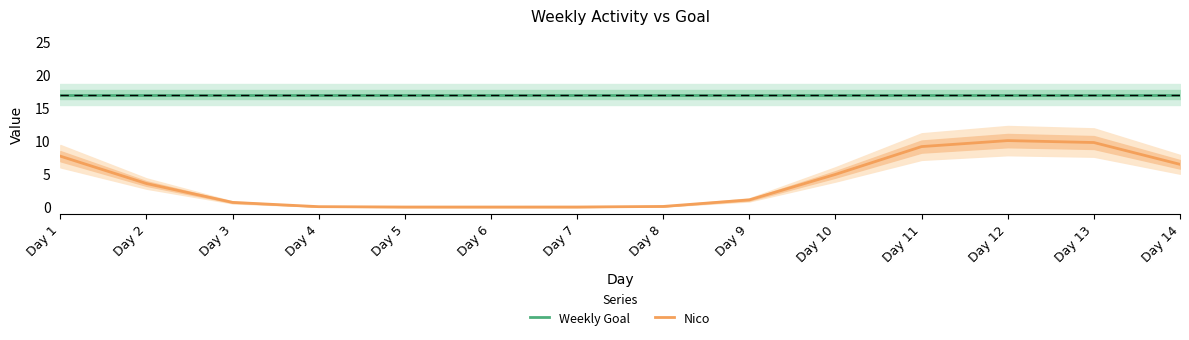

What is the difference between the highest and lowest values at Day 9?

15.9